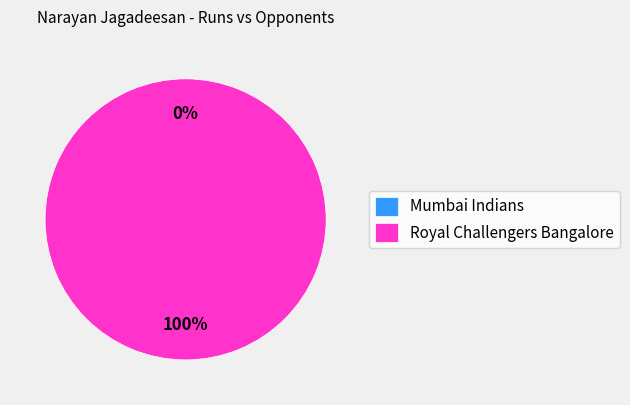

Which slice is the largest?

Royal Challengers Bangalore